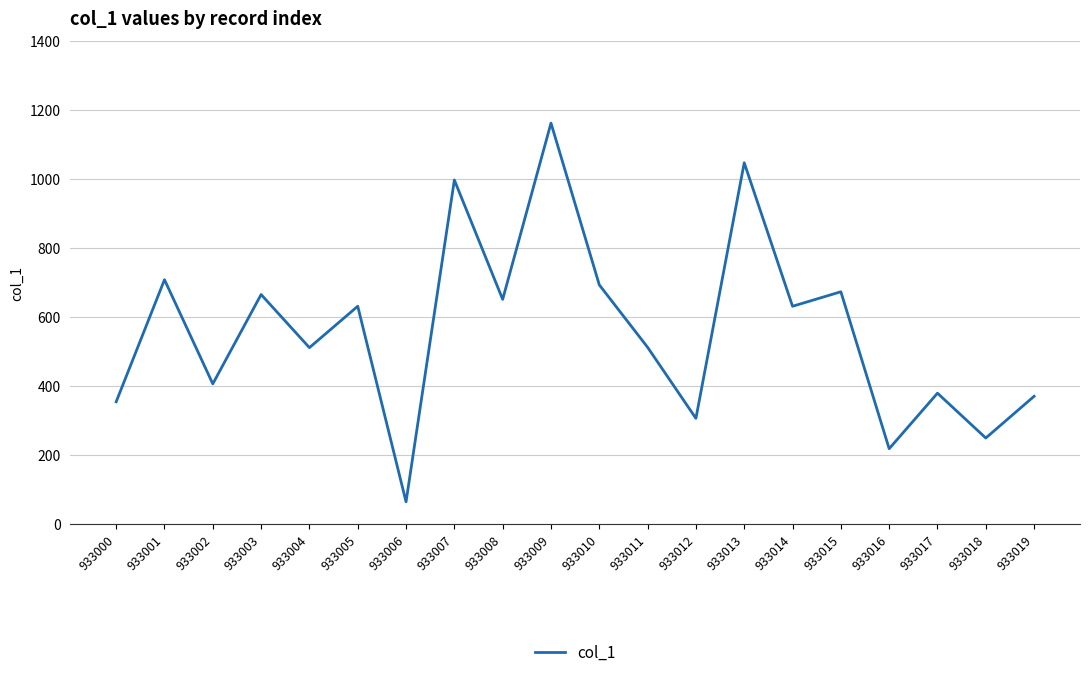

Between 933014 and 933003, which is larger?

933003